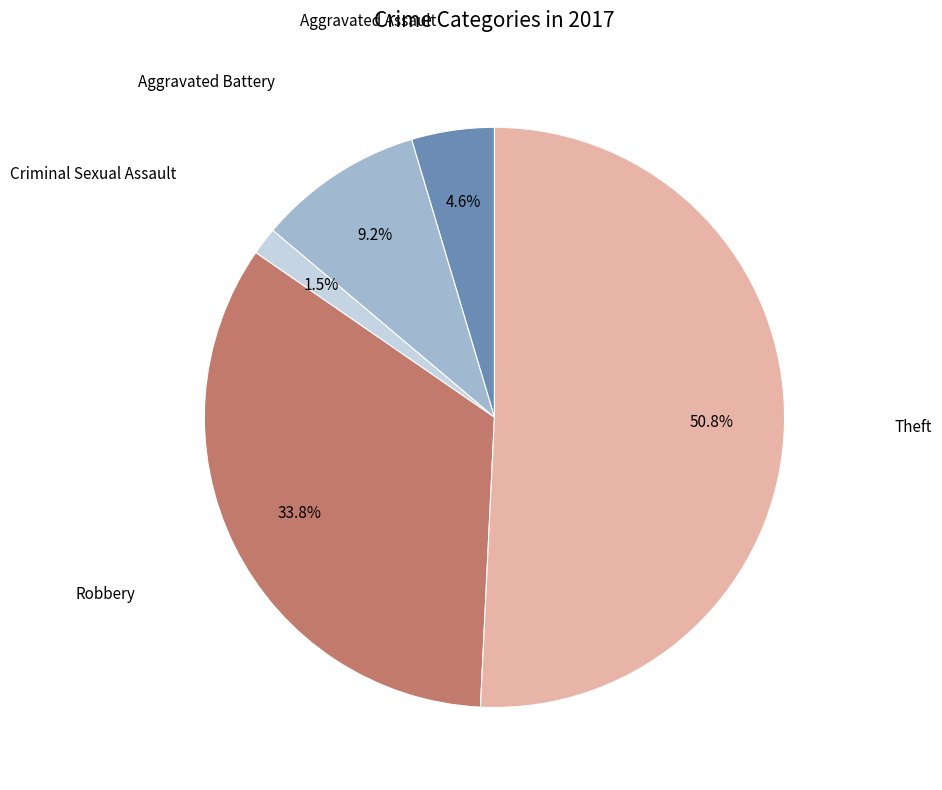

How many slices are in this pie chart?

5